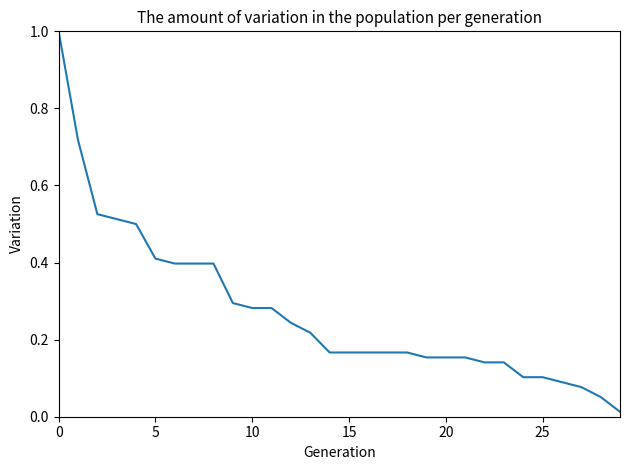

What is the greatest value displayed?

1.0